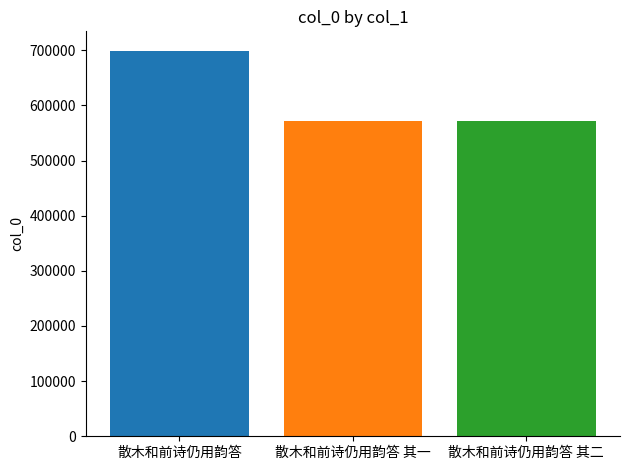

How many series are shown in this chart?

3